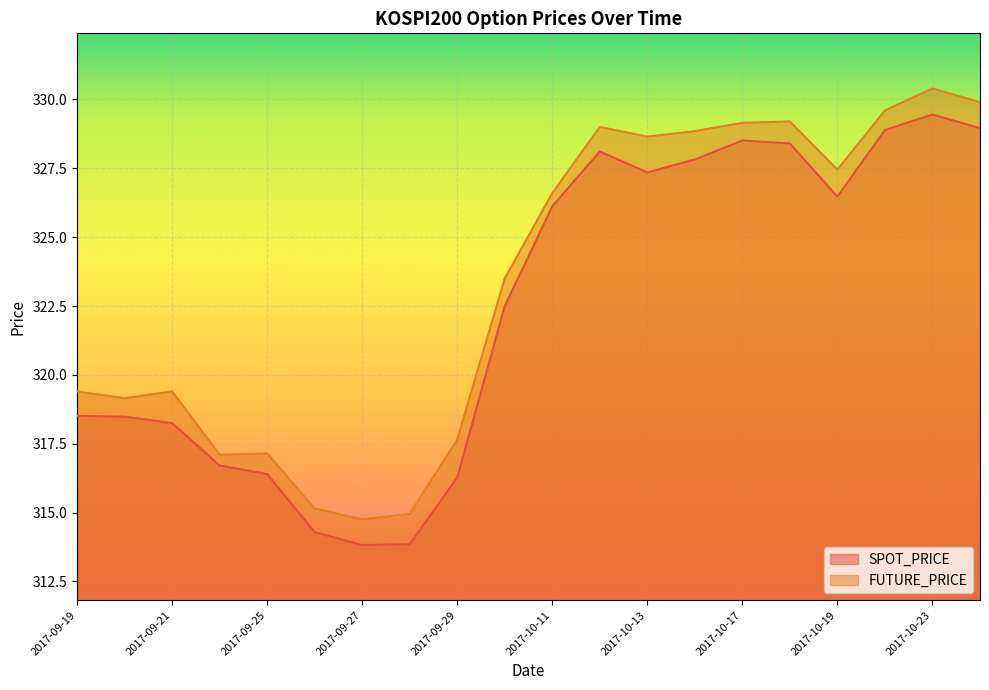

Which category has the lowest value across all series?

2017-09-27